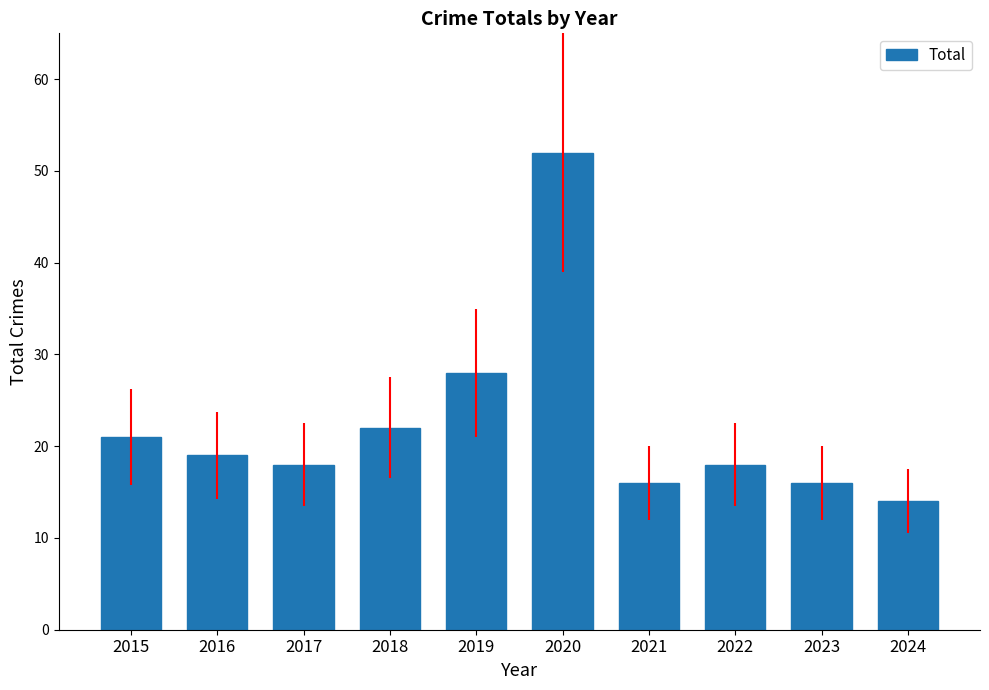

At which label is the value closest to 33?

2019